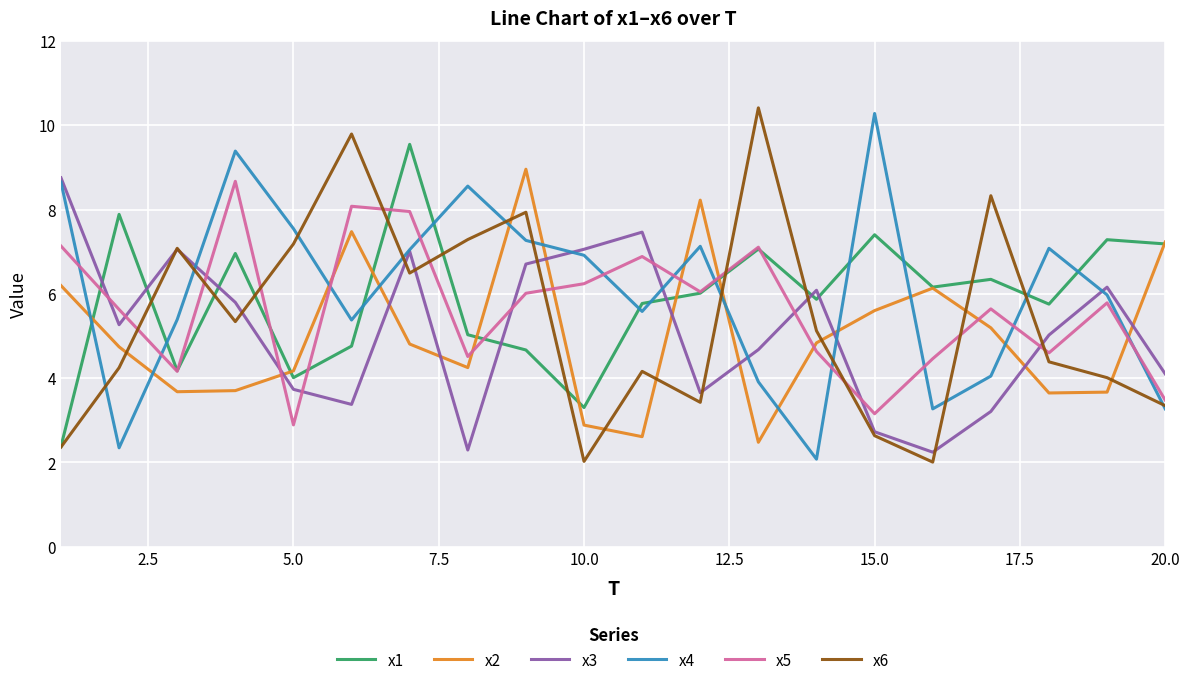

In x1, how many points are lower than both neighbors (excluding endpoints)?

6